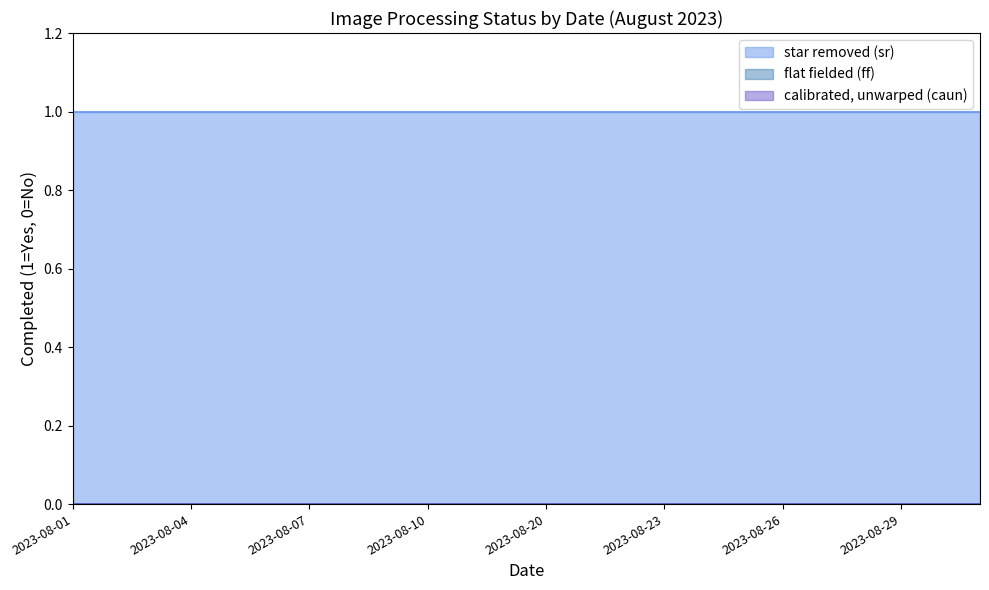

True or false: flat fielded (ff) and star removed (sr) cross at least once.

False